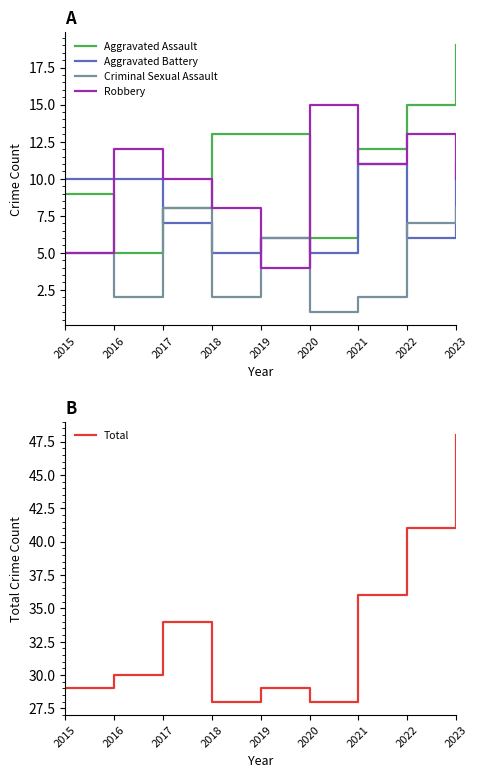

True or false: Criminal Sexual Assault has more than 2 points higher than both neighbors.

False